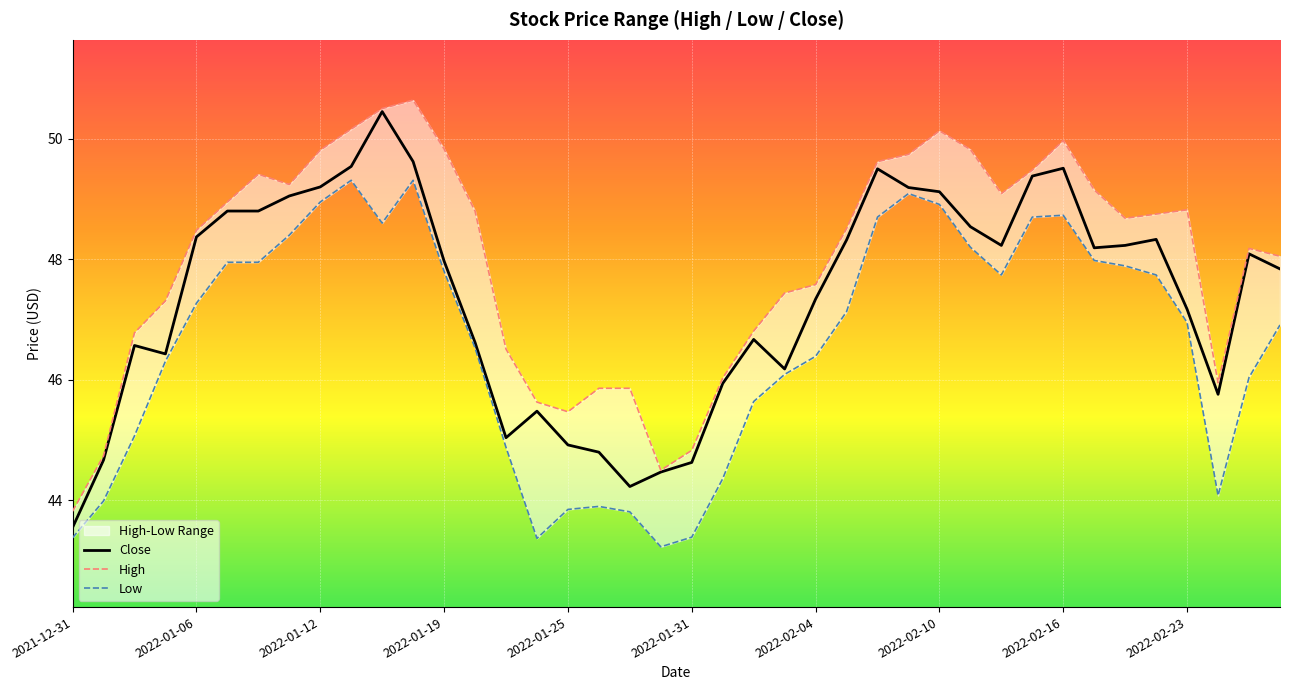

Is this an area chart (filled region under the line)?

No